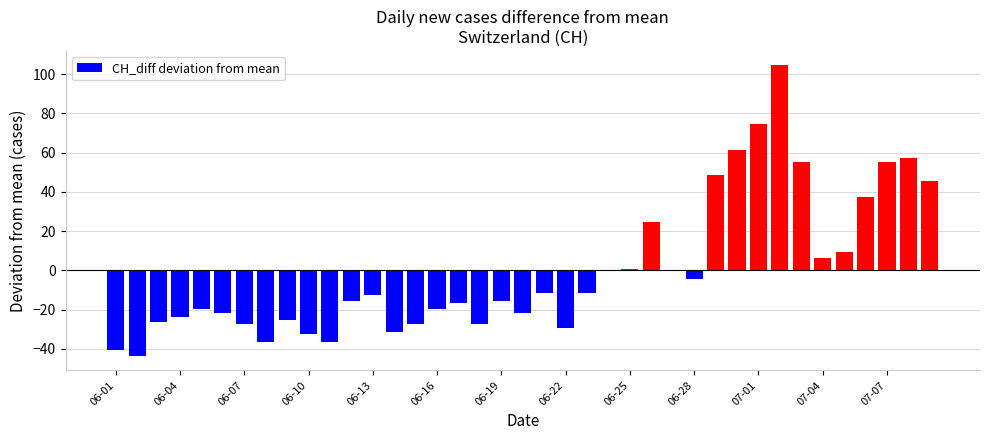

Count the number of values greater than -15.

19